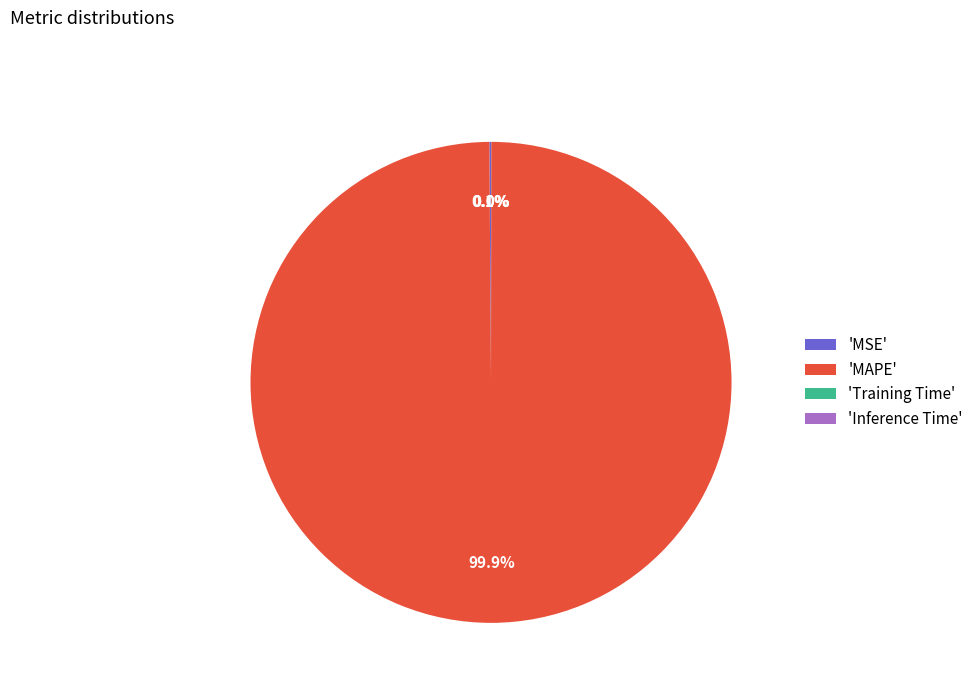

Which slice represents more than half of the pie?

'MAPE'